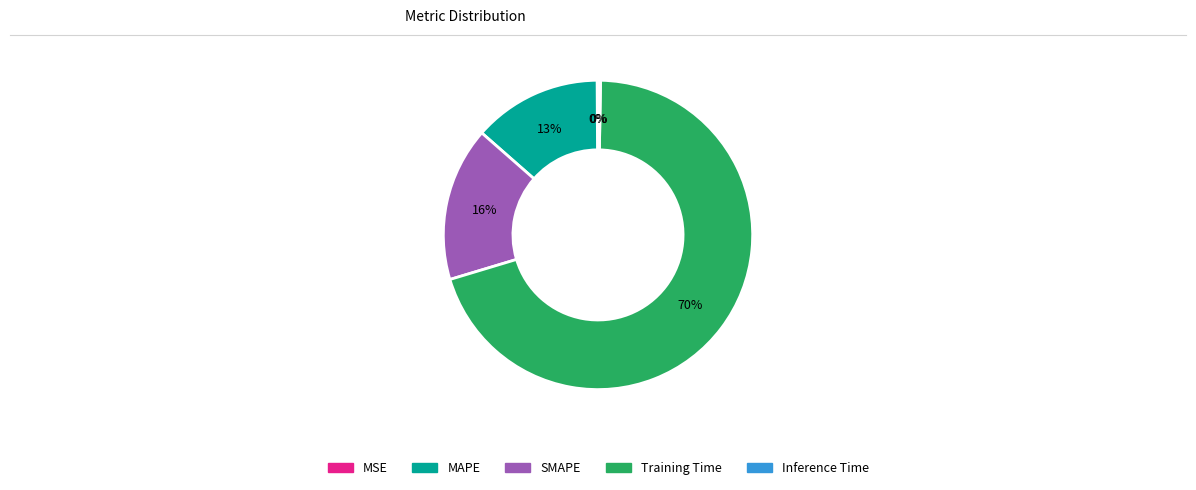

What percentage is the MAPE slice, to the nearest percent?

13%